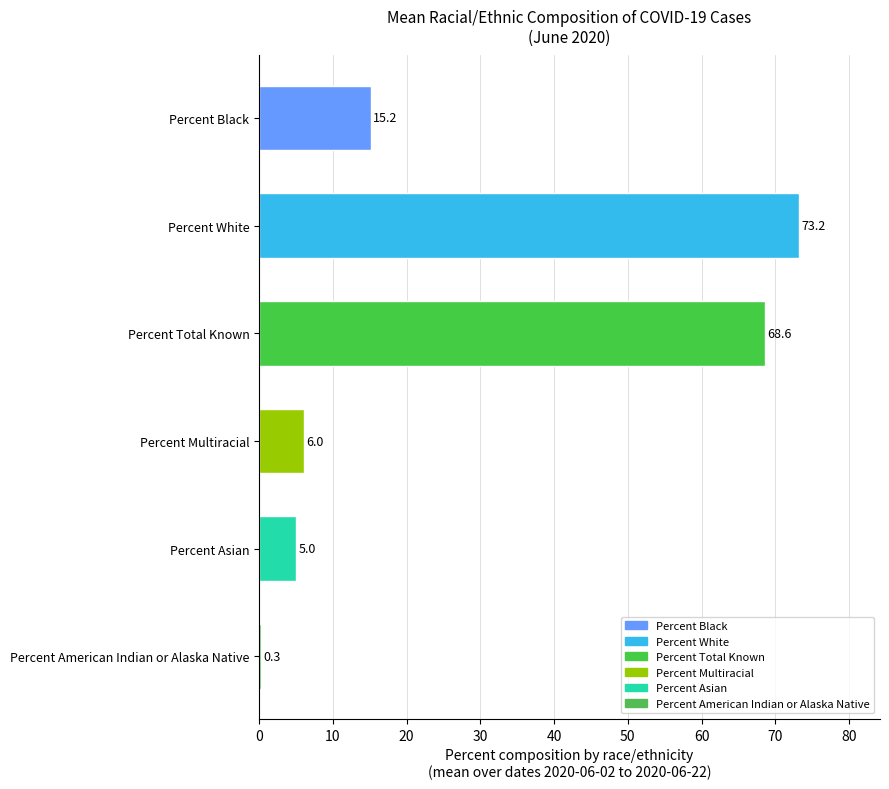

What is the sum of all values?

168.3